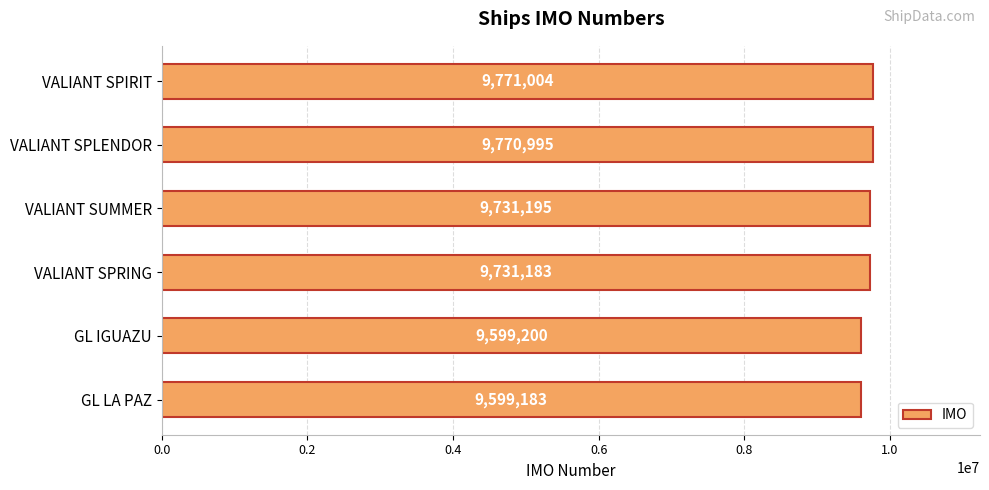

Count the number of categories in the chart.

6